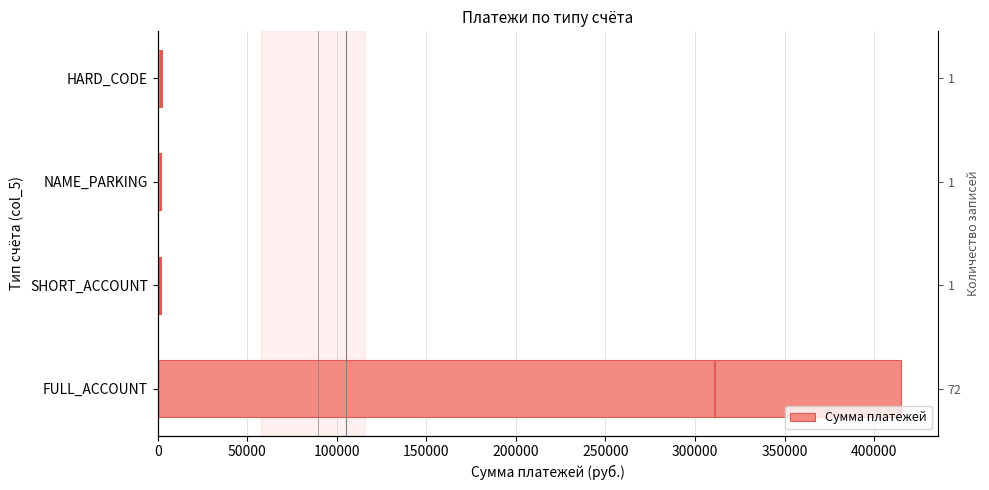

What is the difference between the maximum and minimum values?

412837.4